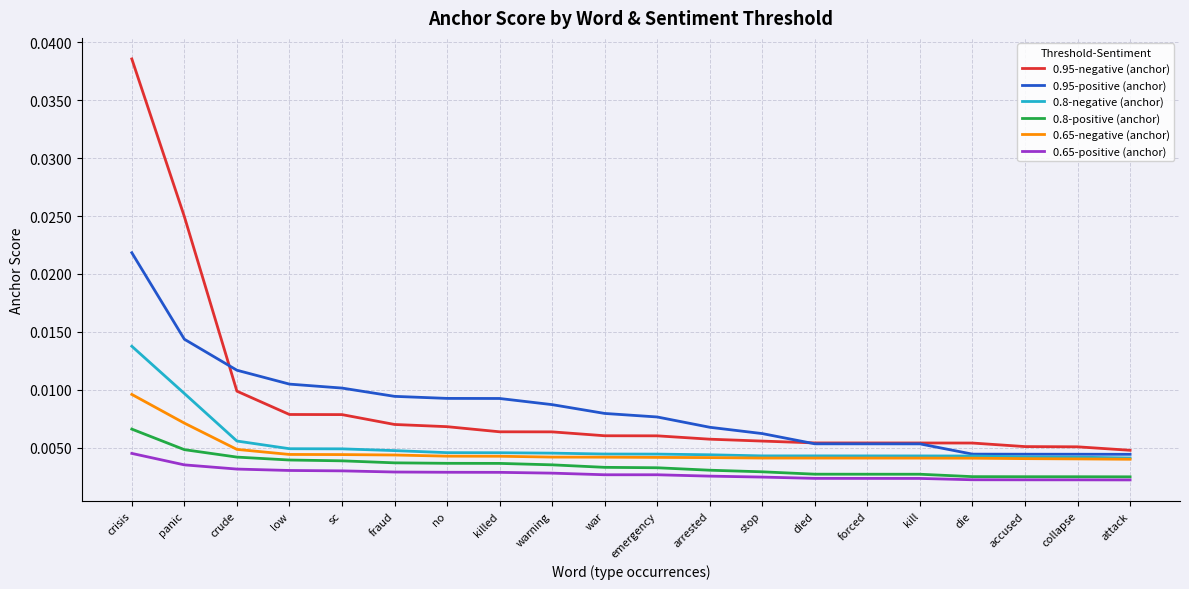

Which series has the largest range (max minus min)?

0.95-negative (anchor)